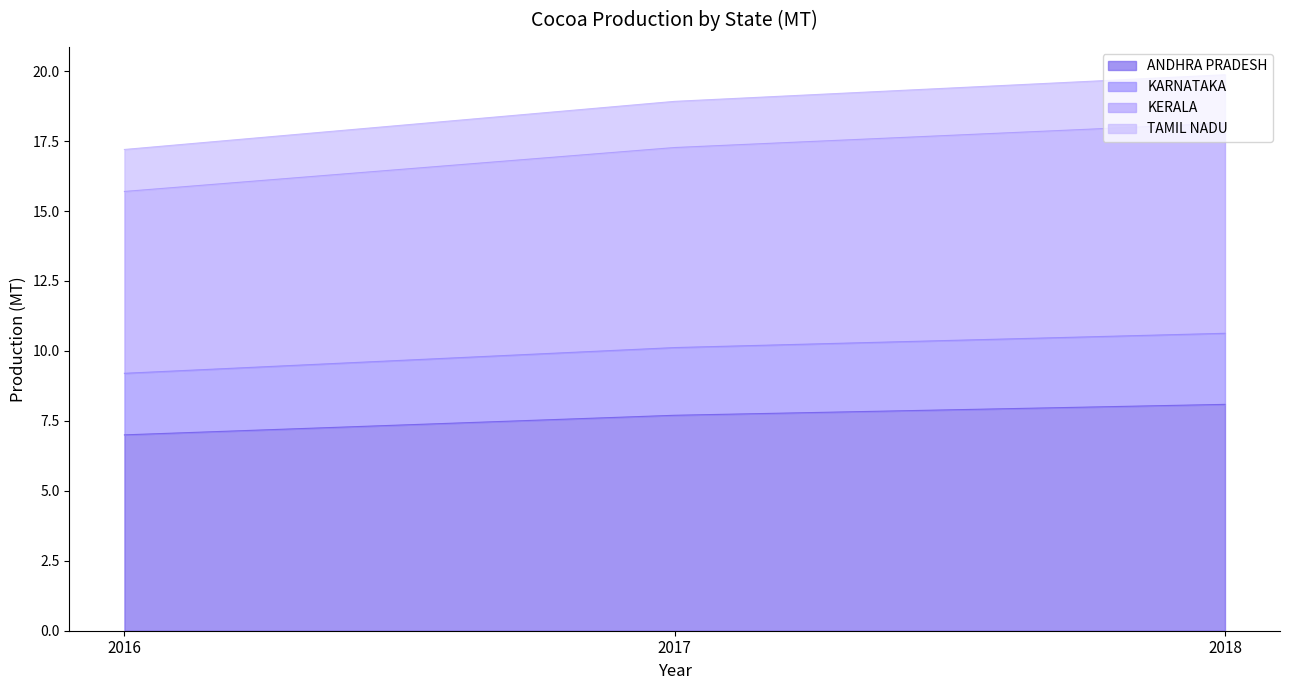

What is the maximum value for ANDHRA PRADESH?

8.1